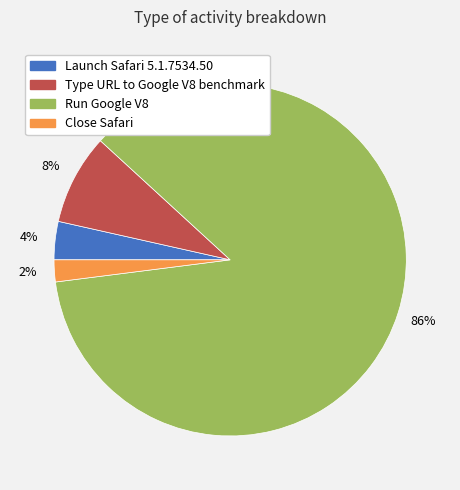

Is it true that Type URL to Google V8 benchmark is 8% of the pie?

True